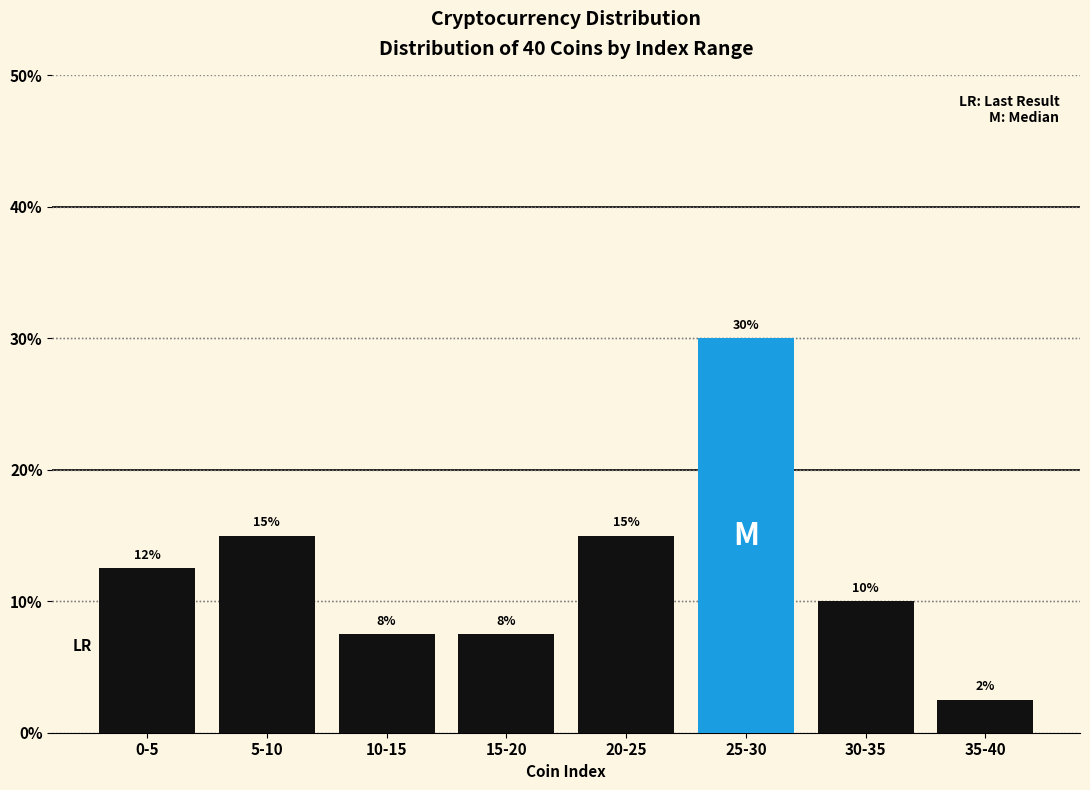

True or false: the data shows 30.0 at 25-30.

True